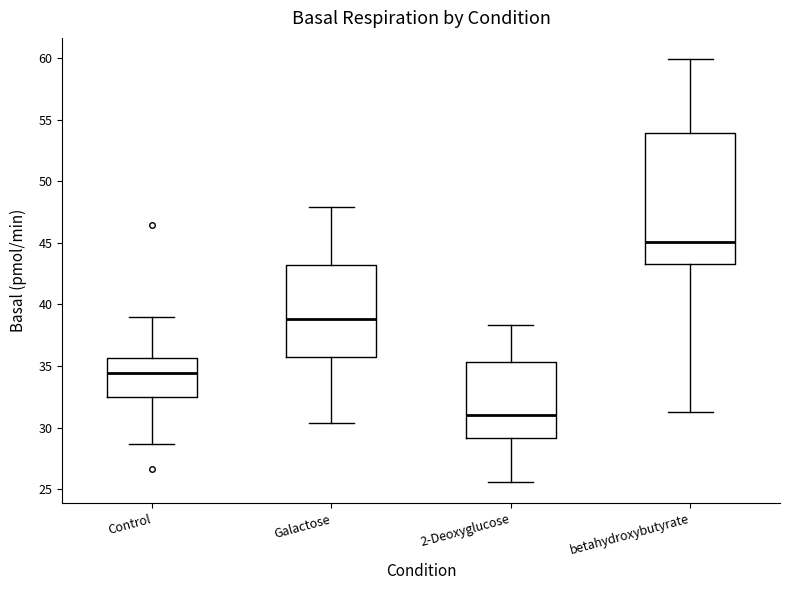

Where does the upper whisker of the box for Galactose end on the y-axis? The values are not printed on the chart, so give them approximately, as read against the axis.

48.0